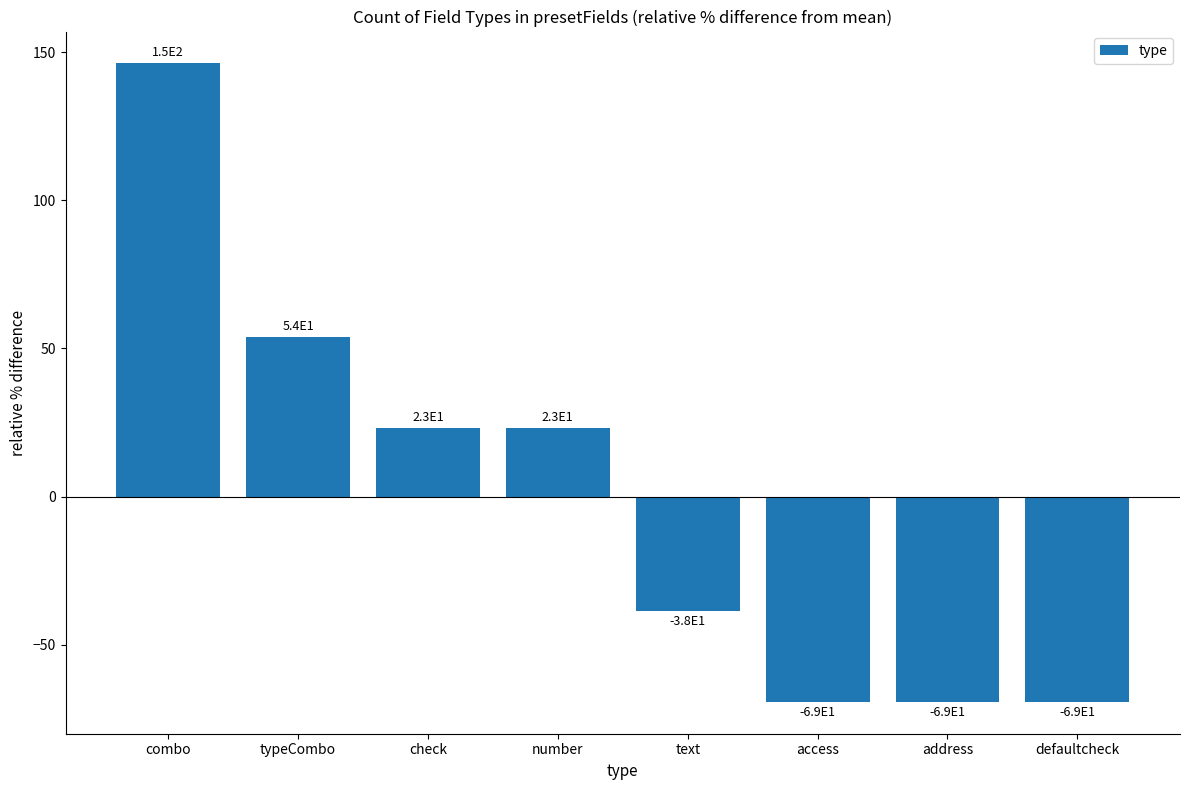

Between check and defaultcheck, which is larger?

check